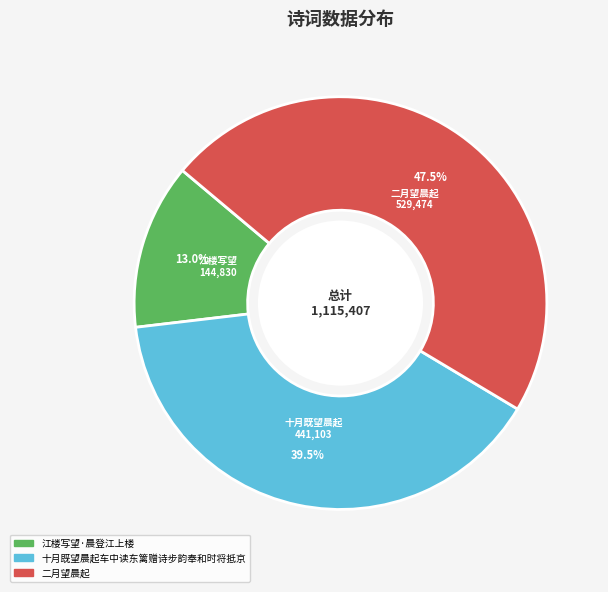

To the nearest percent, what is the average slice percentage?

33%